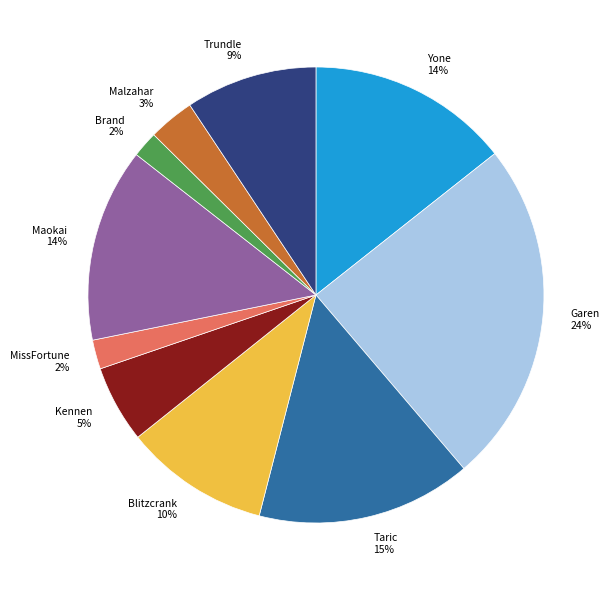

To the nearest percent, what is the average slice percentage?

10%